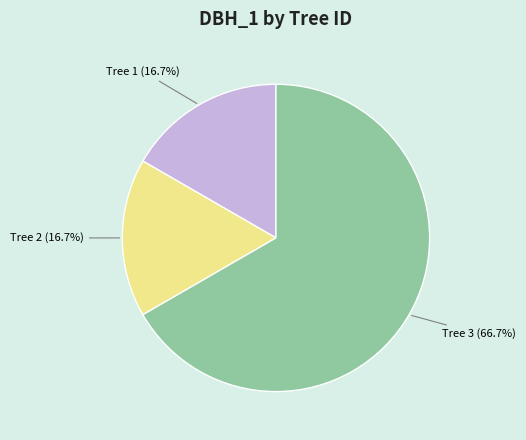

Is there a majority slice in this chart?

Yes